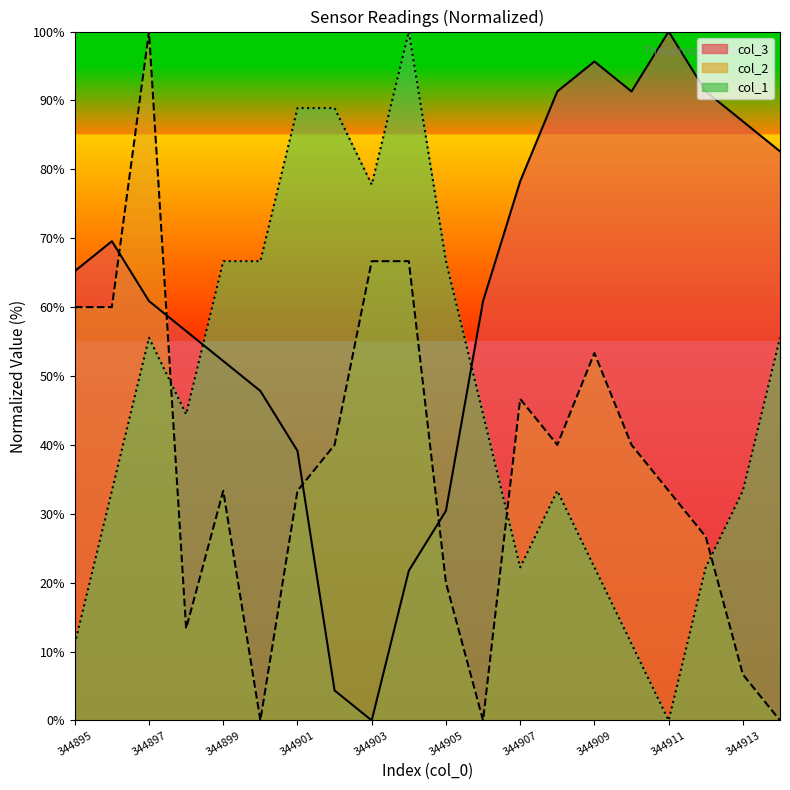

How many data points in col_2 are above 39?

10